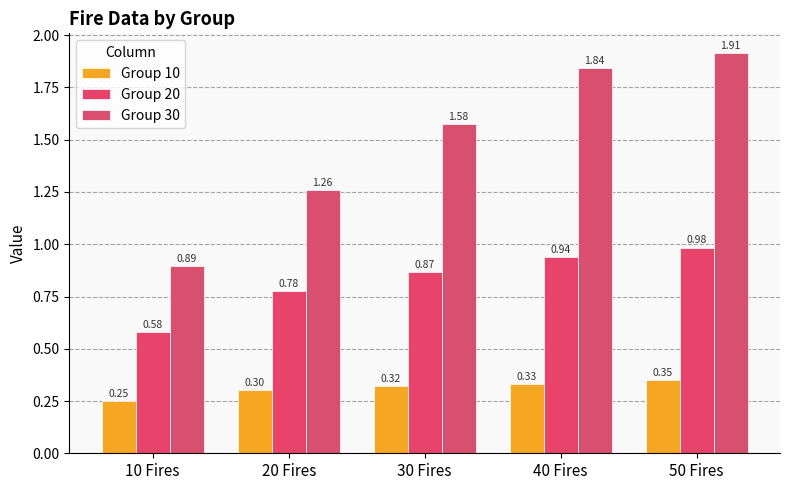

At which label is Group 20 closest to 0?

10 Fires